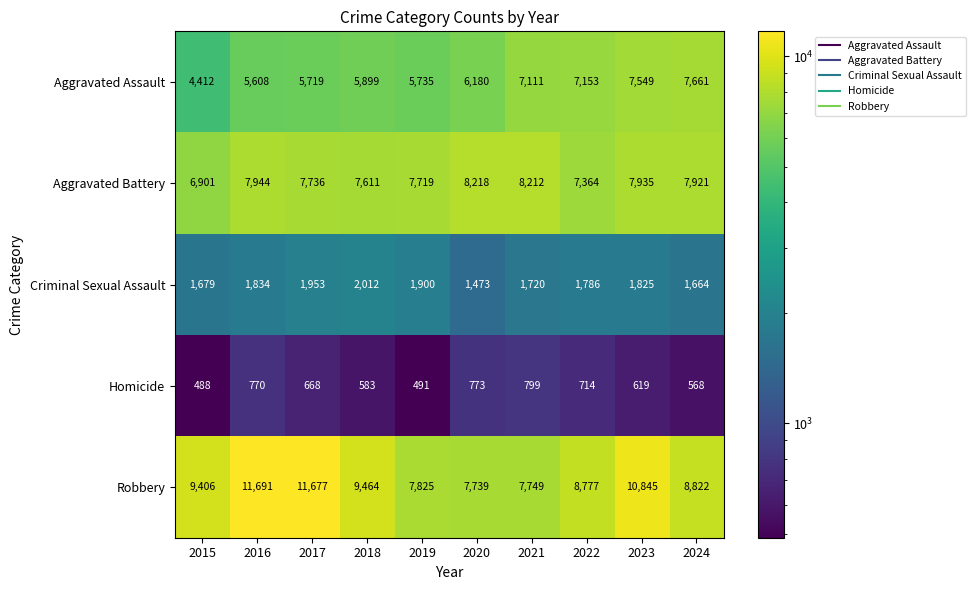

What is the sum of the Homicide values at 2018 and 2019?

1074